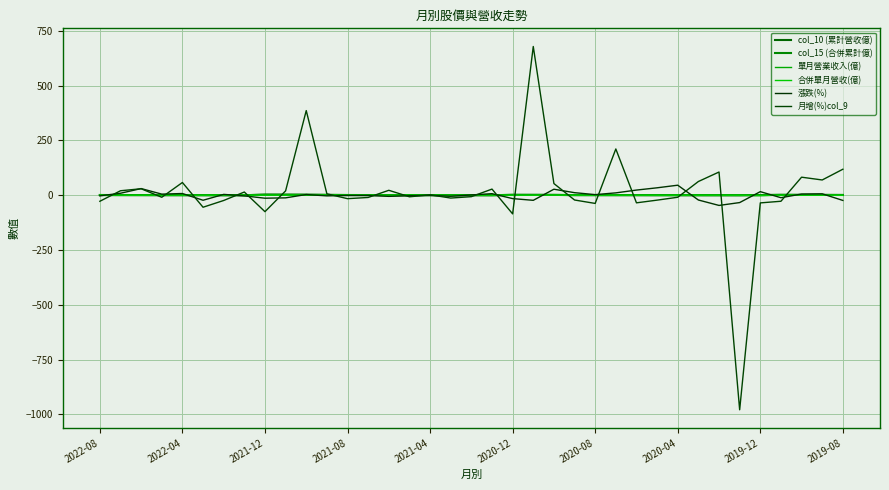

Reading right to left, list all the values displayed in this chart.

col_10 (累計營收億): 1.2	1.4	1.6	1.7	0.8	0.1	0.2	0.2	0.3	0.3	0.5	0.6	0.6	0.7	1.5	1.6	1.8	0.1	0.3	0.4	0.5	0.7	0.8	0.9	1.0	1.6	2.2	2.4	2.6	0.1	0.2	0.3	0.4	0.5	0.7	0.8	1.1
col_15 (合併累計億): 1.2	1.4	1.6	1.7	0.8	0.1	0.2	0.2	0.3	0.3	0.5	0.6	0.6	0.7	1.5	1.6	1.8	0.1	0.3	0.4	0.5	0.7	0.8	0.9	1.0	1.6	2.2	2.4	2.6	0.1	0.2	0.3	0.4	0.5	0.7	0.8	1.1
單月營業收入(億): 0.1	0.2	0.2	0.1	-1.0	0.1	0.1	0.1	0.1	0.0	0.1	0.1	0.1	0.1	0.8	0.1	0.2	0.1	0.1	0.1	0.1	0.1	0.1	0.1	0.1	0.6	0.7	0.2	0.2	0.1	0.1	0.1	0.1	0.1	0.1	0.1	0.2
合併單月營收(億): 0.1	0.2	0.2	0.1	-1.0	0.1	0.1	0.1	0.1	0.0	0.1	0.1	0.1	0.1	0.8	0.1	0.2	0.1	0.1	0.1	0.1	0.1	0.1	0.1	0.1	0.6	0.7	0.2	0.2	0.1	0.1	0.1	0.1	0.1	0.1	0.1	0.2
漲跌(%): -23.7	6.7	5.6	-11.2	16.4	-33.4	-46.5	-21.7	45.9	34.0	23.6	10.8	2.9	11.7	27.5	-23.1	-15.3	7.2	1.4	-4.7	-0.6	-2.3	-5.1	-0.9	-1.0	-2.9	3.3	-11.9	-13.4	-2.9	3.9	-22.8	7.9	5.1	30.5	9.1	-2.7
月增(%)col_9: 118.7	69.7	82.4	-27.4	-34.9	-978.8	106.0	62.7	-9.2	-22.3	-34.6	211.2	-37.3	-21.7	53.4	678.7	-85.0	28.1	-6.5	-12.8	1.9	-7.0	22.6	-10.1	-15.6	6.5	386.2	19.9	-74.9	14.7	-23.9	-54.7	58.2	-9.2	29.6	20.5	-27.5